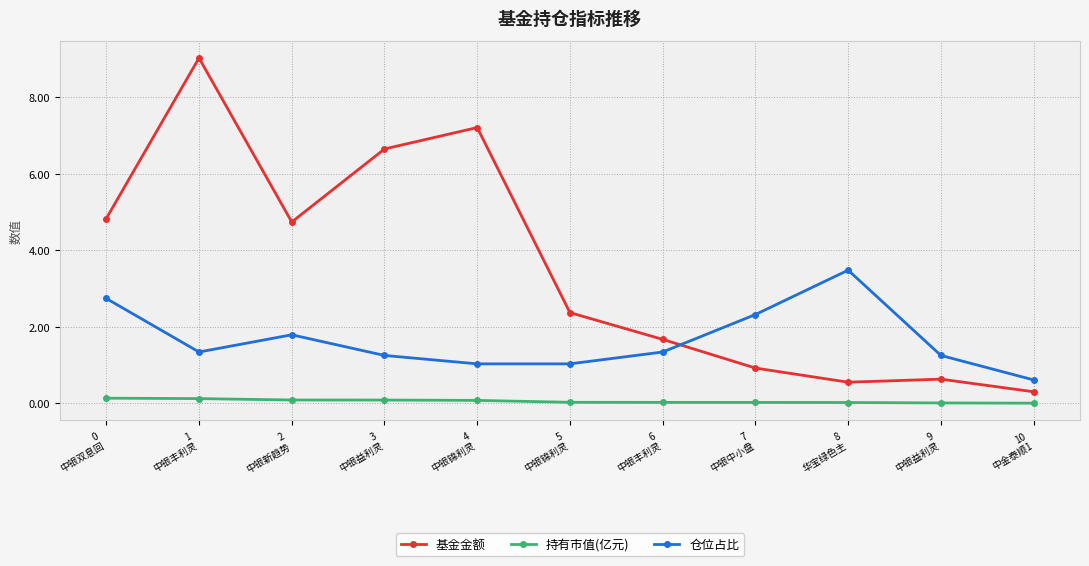

True or false: 仓位占比 and 基金金额 intersect in this chart.

True